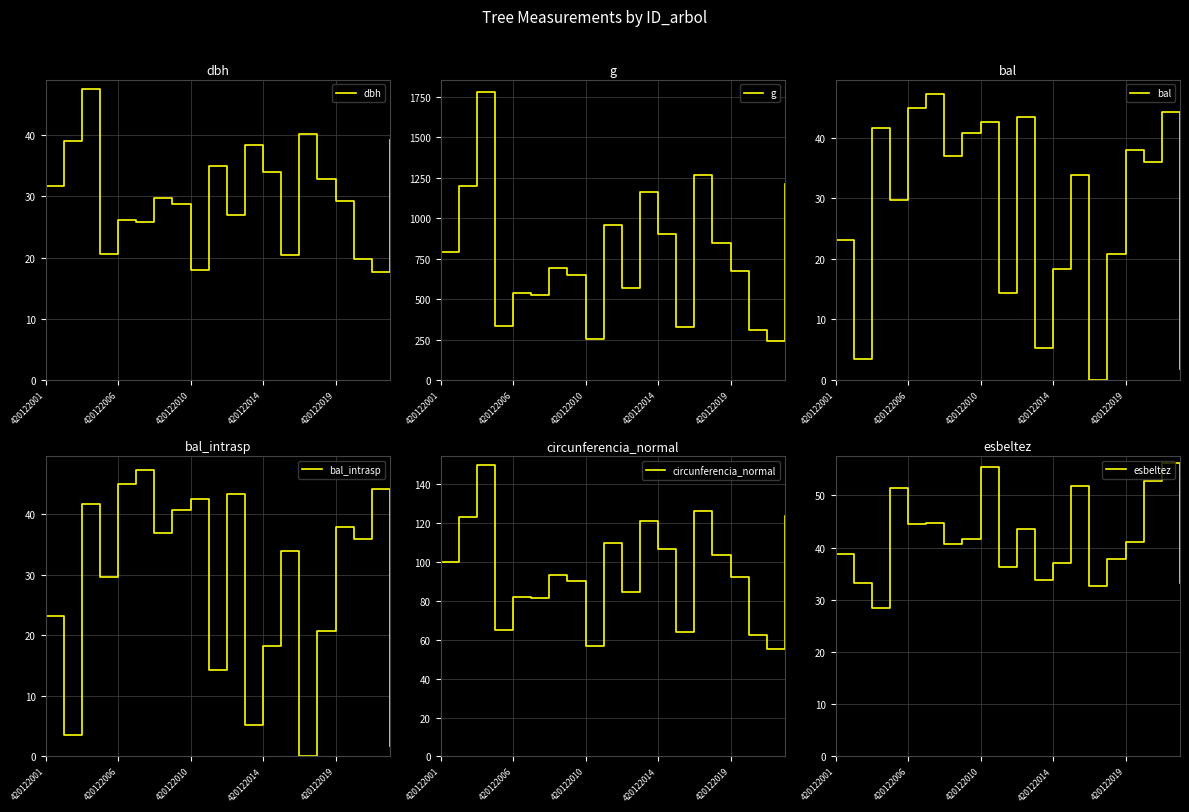

The value of esbeltez at 17 is 52.6. True or false?

True